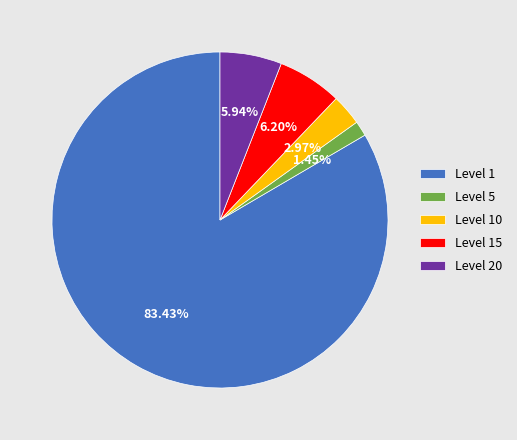

Does any single category account for the majority?

Yes